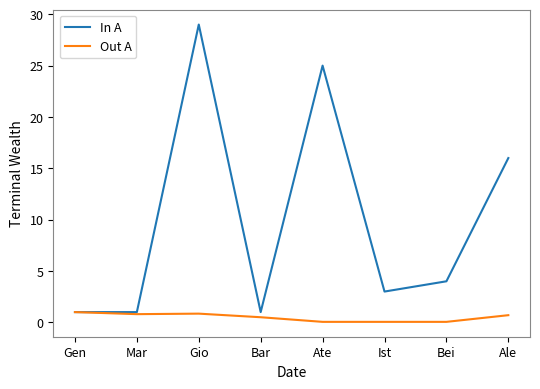

At which category is the sum across all series the highest?

Gio